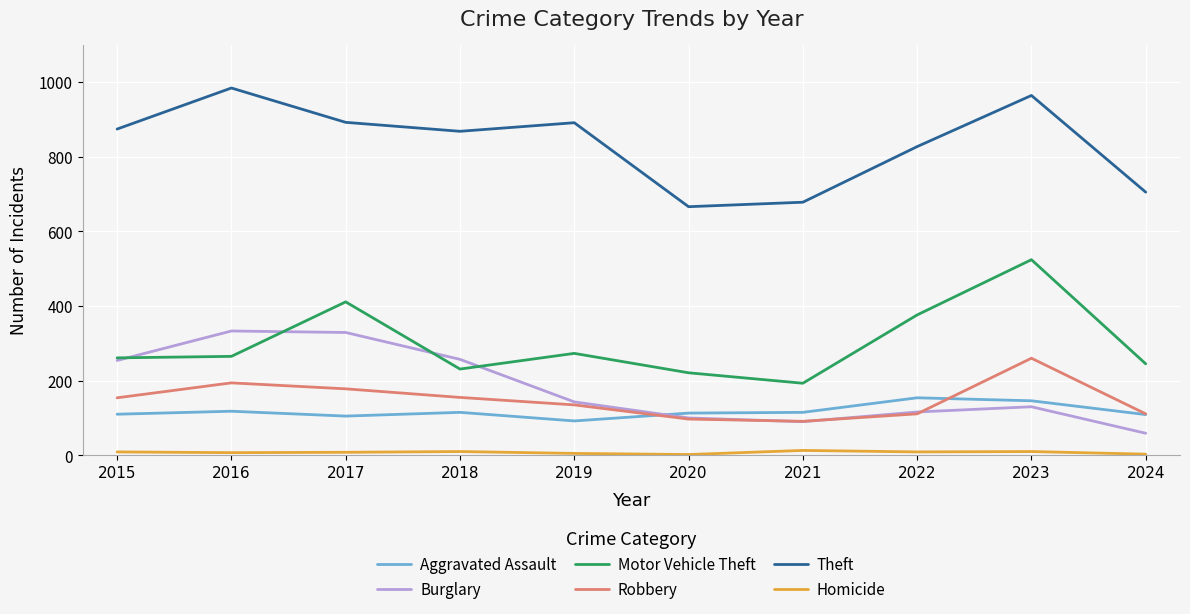

What is the smallest value displayed?

2